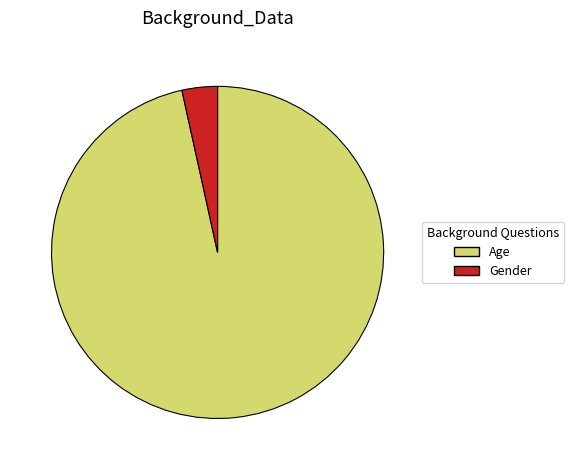

Do Gender and Age together represent more than half of the pie?

Yes